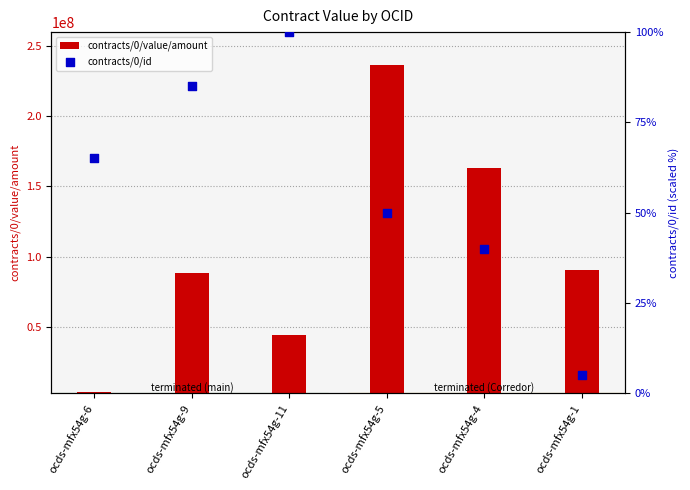

Is the value of contracts/0/id at ocds-mfx54g-5 greater than the value of contracts/0/value/amount at ocds-mfx54g-11?

No